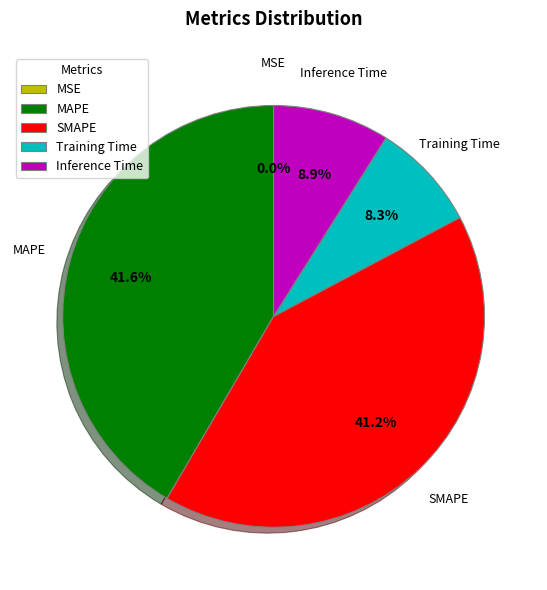

What percentage do MAPE and SMAPE together represent?

82.8%